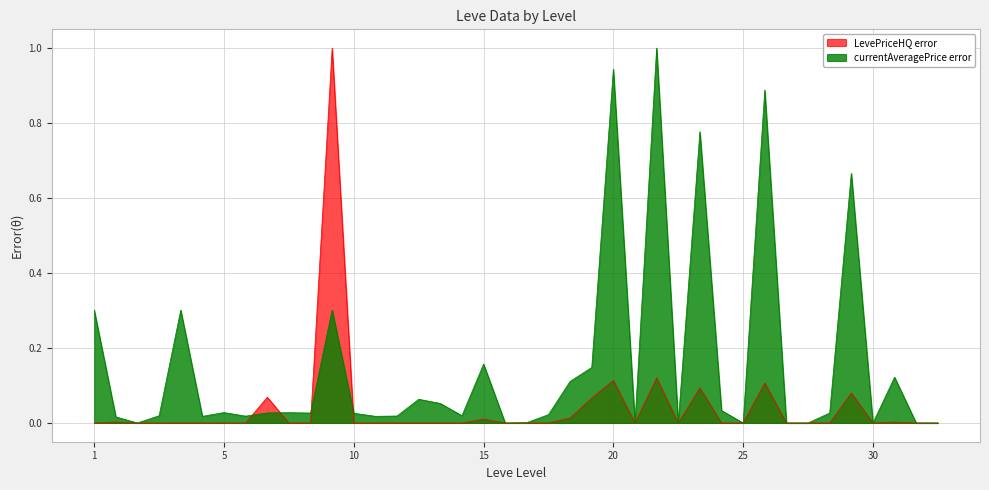

How many values in LevePriceHQ are above zero?

13